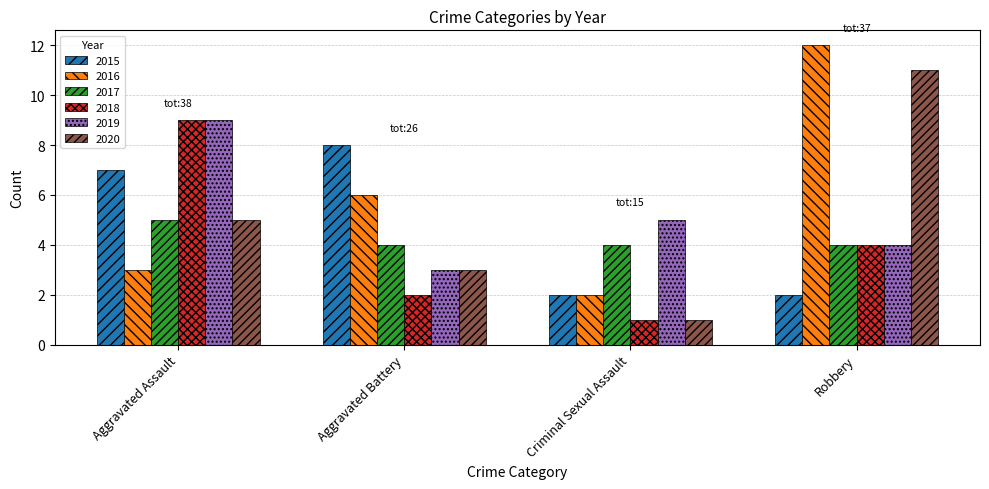

What is the average value of the 2016 series?

6